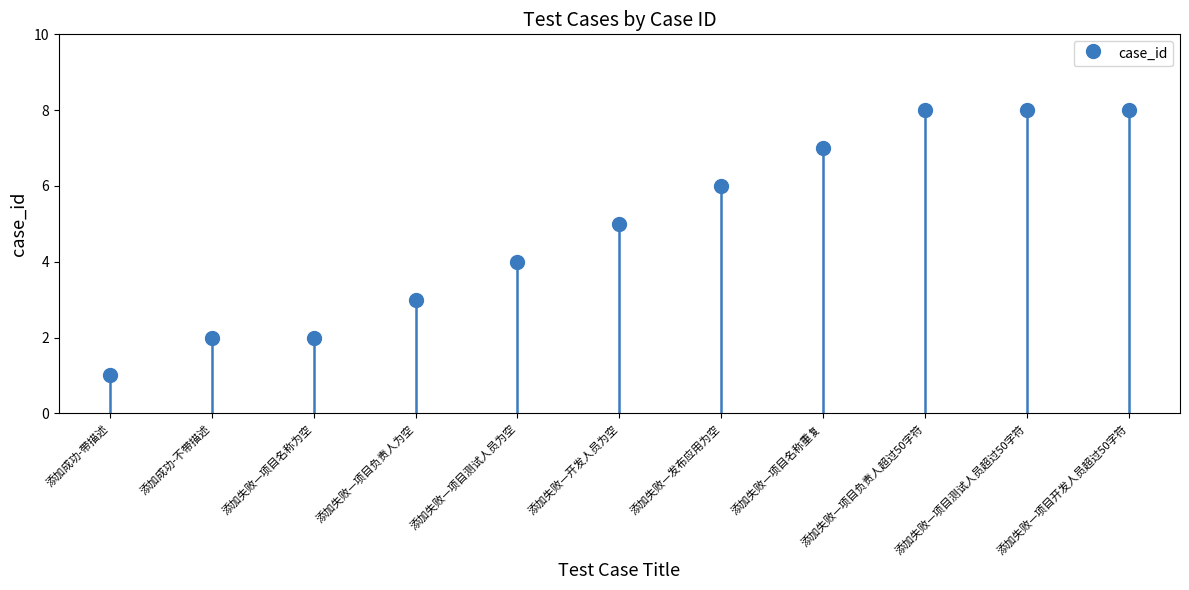

What is the difference between the second highest and minimum values?

7